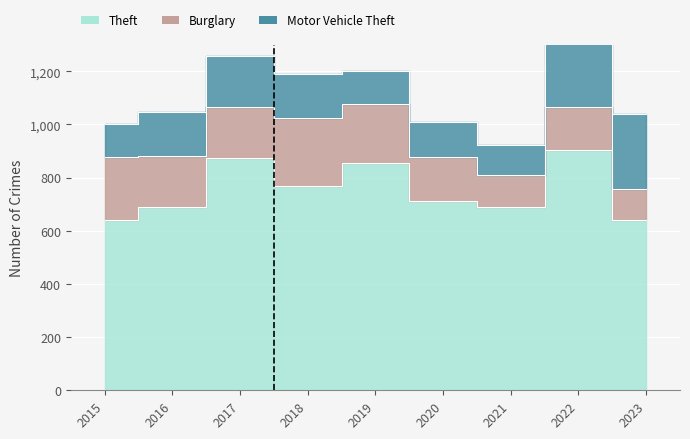

True or false: Burglary and Motor Vehicle Theft intersect in this chart.

True